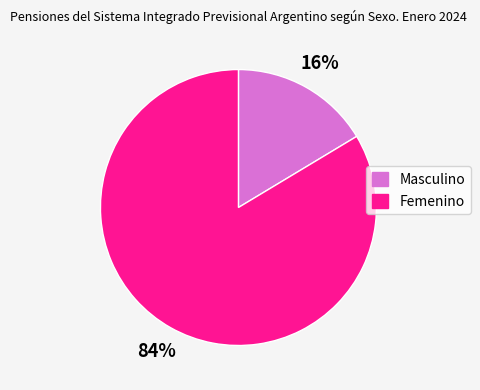

To the nearest percent, what is the average slice percentage?

50%